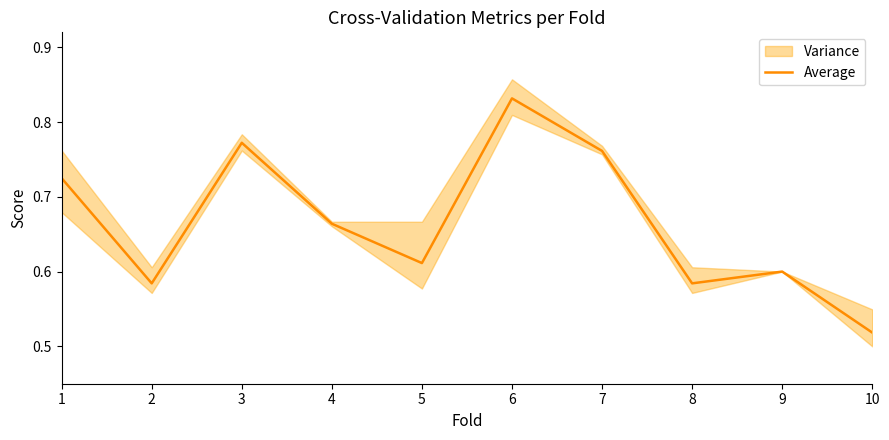

List the labels in order of value, largest first.

6, 3, 7, 1, 4, 5, 9, 2, 8, 10